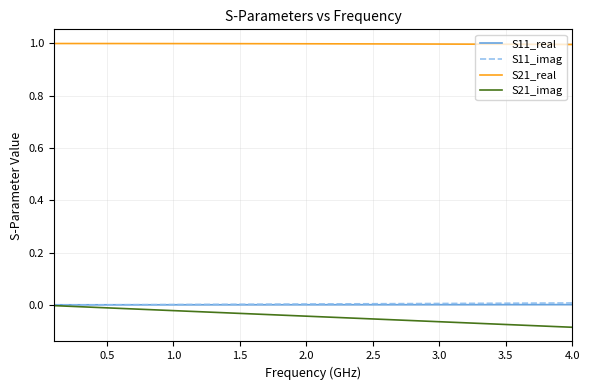

True or false: S21_real and S11_imag intersect in this chart.

False